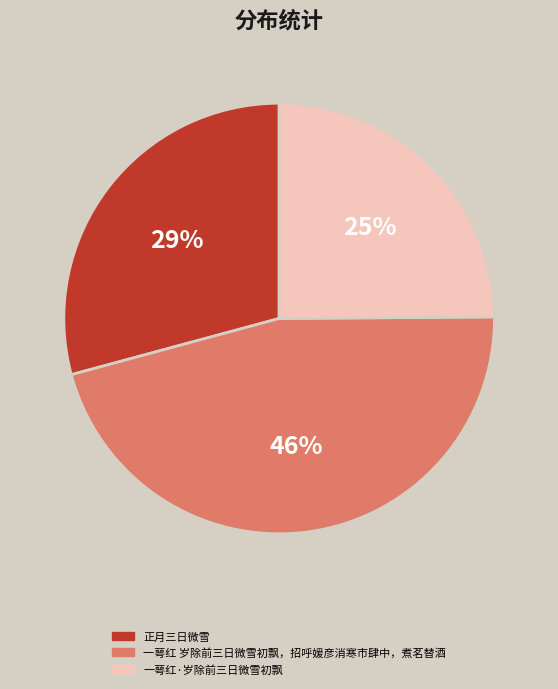

What is the smallest slice in the pie chart?

一萼红·岁除前三日微雪初飘